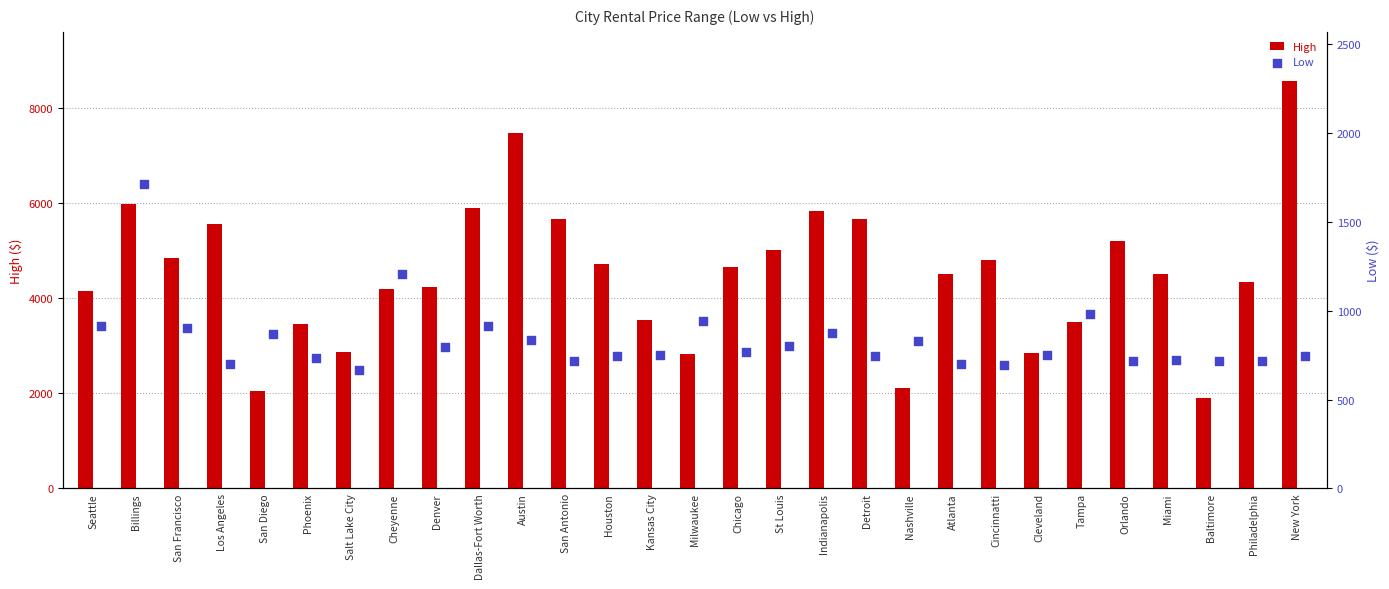

Which series contains the lowest Y value?

Low